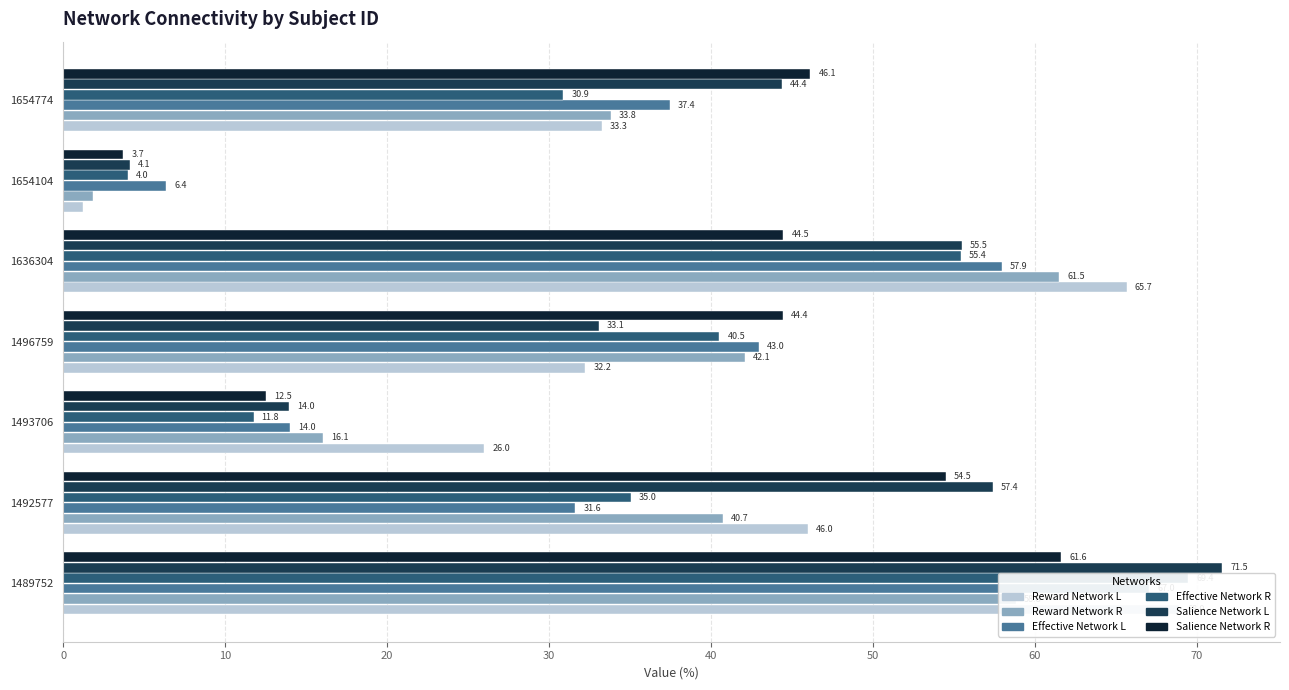

At how many categories does at least one series exceed 6?

7